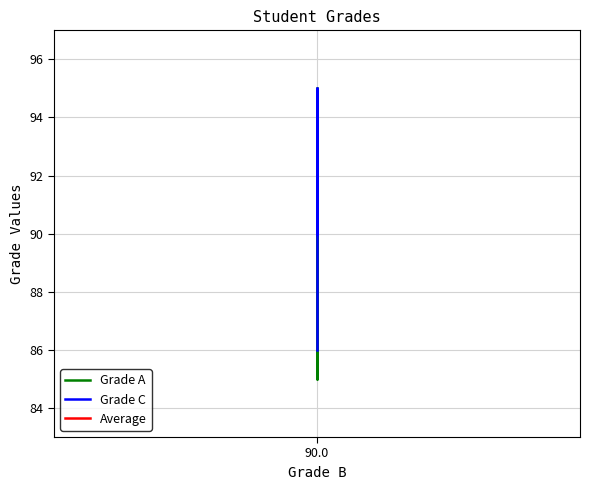

The value of Grade C at 90.0 is 139. True or false?

False